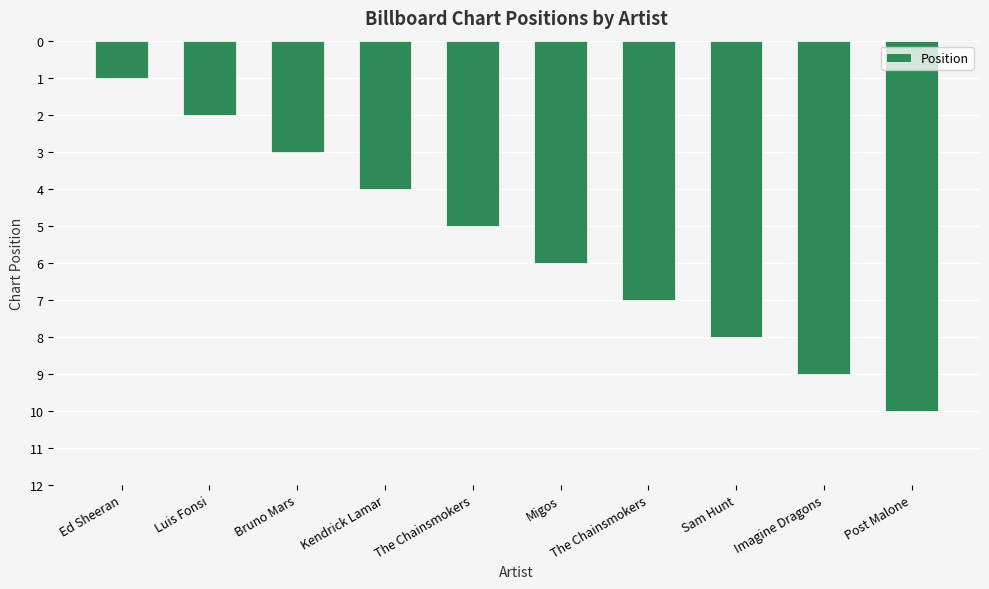

What is the change in value from Kendrick Lamar to The Chainsmokers?

+1